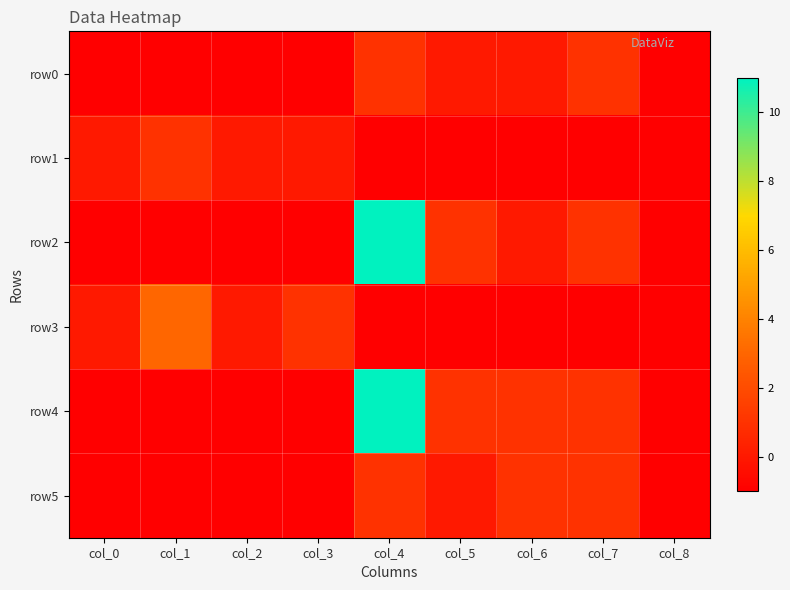

At how many categories does at least one series exceed 6?

1